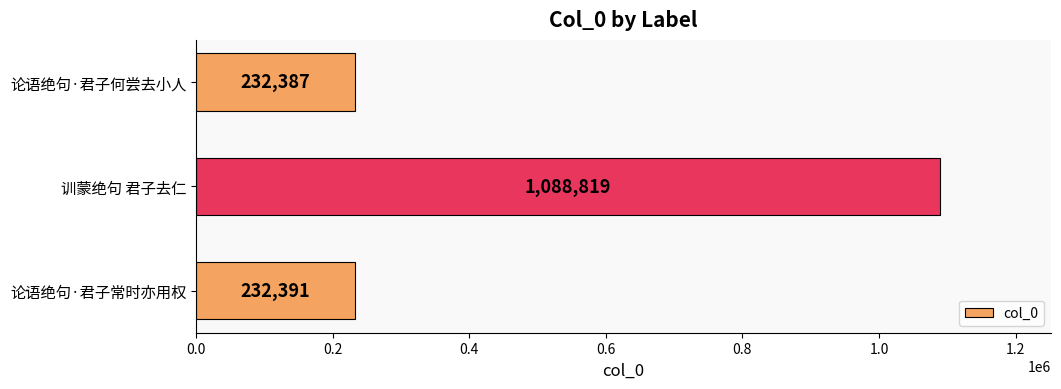

Are the bars grouped side by side (vs. stacked)?

No